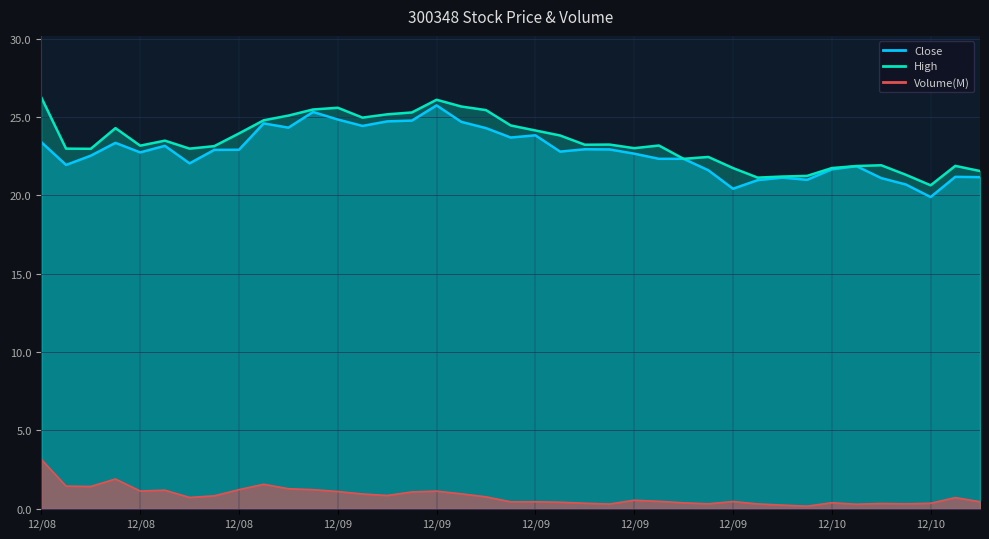

Reading right to left, extract all data points from this chart.

Close: 21.2	21.2	19.9	20.7	21.1	21.9	21.7	21.0	21.1	21.0	20.4	21.6	22.3	22.3	22.7	22.9	22.9	22.8	23.8	23.7	24.3	24.7	25.8	24.8	24.7	24.4	24.9	25.3	24.3	24.6	22.9	22.9	22.1	23.2	22.8	23.4	22.5	21.9	23.4
High: 21.6	21.9	20.6	21.3	21.9	21.9	21.8	21.2	21.2	21.1	21.8	22.5	22.3	23.2	23.0	23.2	23.2	23.8	24.1	24.5	25.4	25.7	26.1	25.3	25.2	25.0	25.6	25.5	25.1	24.8	24.0	23.1	23.0	23.5	23.2	24.3	23.0	23.0	26.2
Volume: 0.4	0.7	0.4	0.3	0.3	0.3	0.4	0.2	0.2	0.3	0.5	0.3	0.4	0.5	0.5	0.3	0.4	0.4	0.4	0.4	0.8	1.0	1.1	1.1	0.8	0.9	1.1	1.2	1.3	1.6	1.2	0.8	0.7	1.2	1.1	1.9	1.4	1.4	3.1